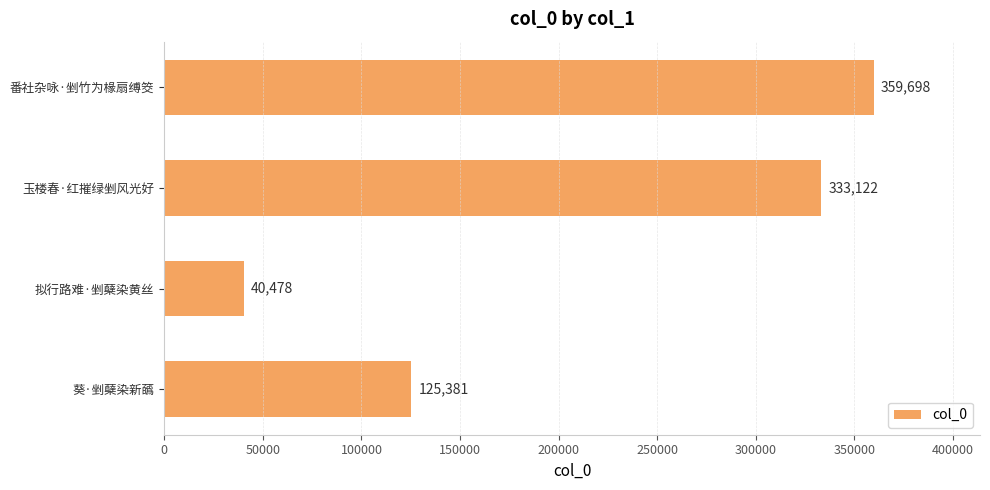

What is the sum of all values?

858679